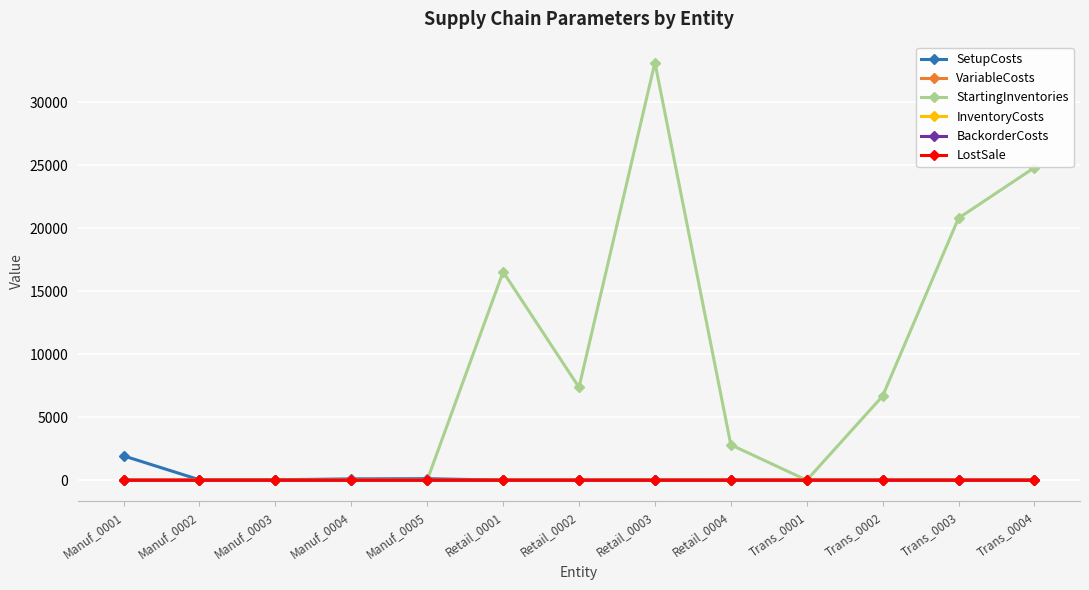

Which series has the largest total across all categories?

StartingInventories